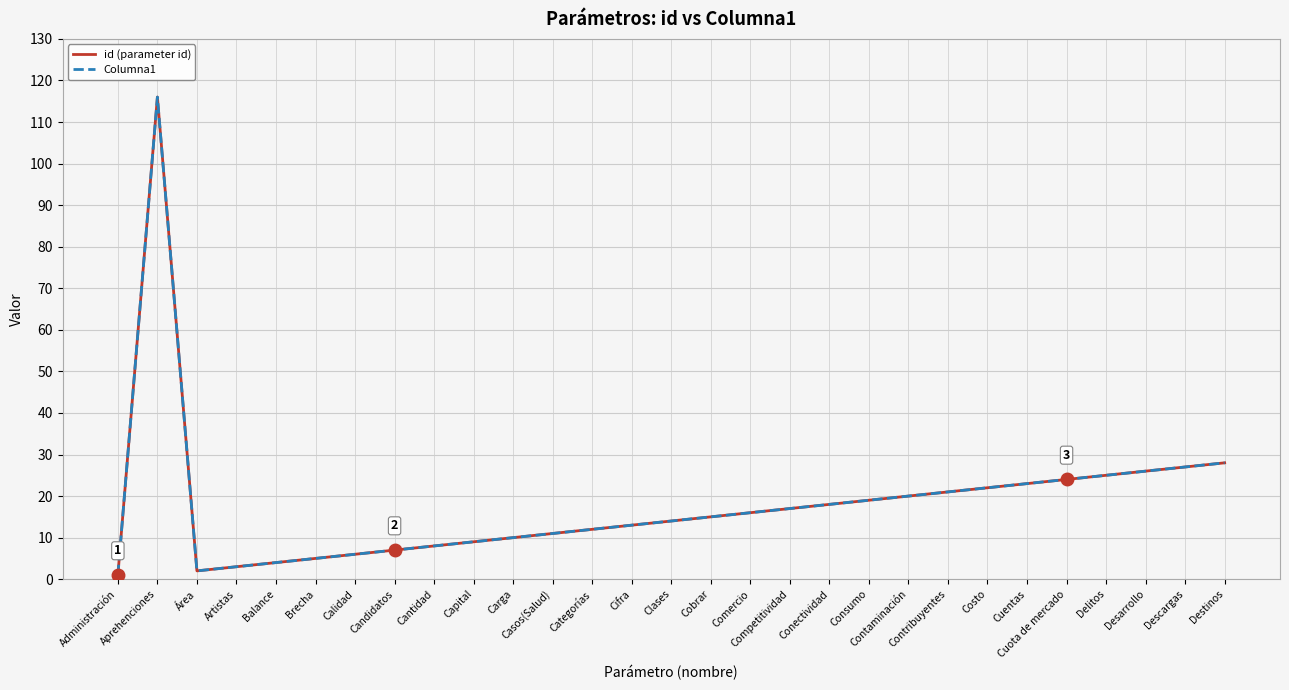

Does the chart have visible grid lines?

Yes